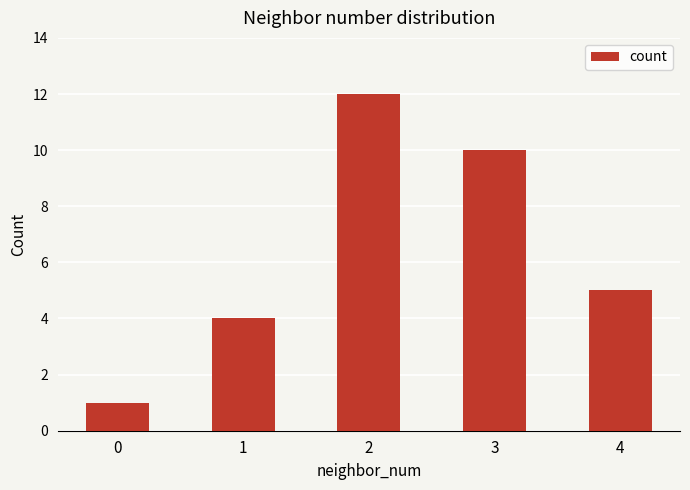

How many bars are there in total?

5